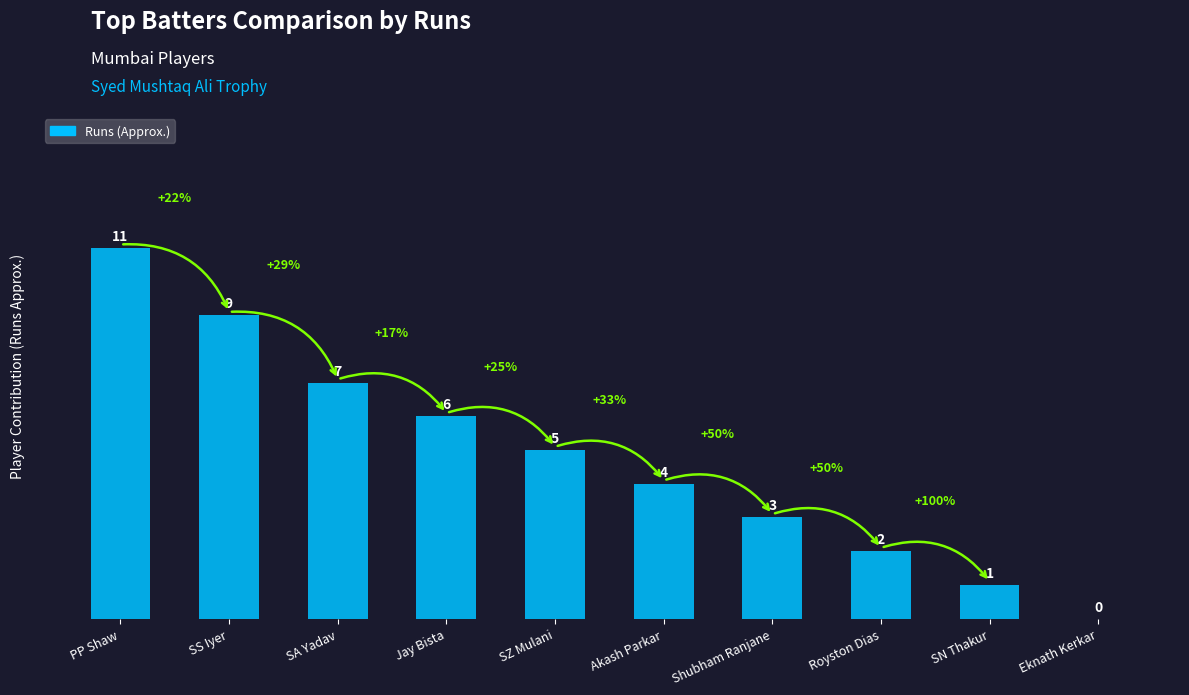

Is it true that the value at Jay Bista is 6?

True